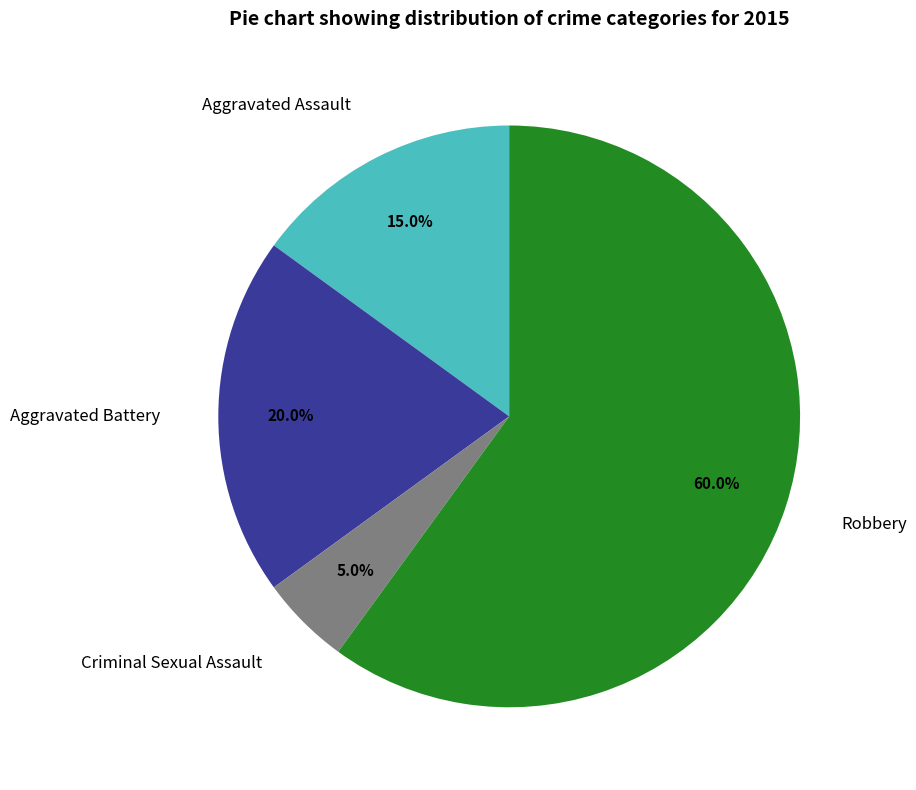

The Aggravated Assault slice represents 15% of the pie. True or false?

True